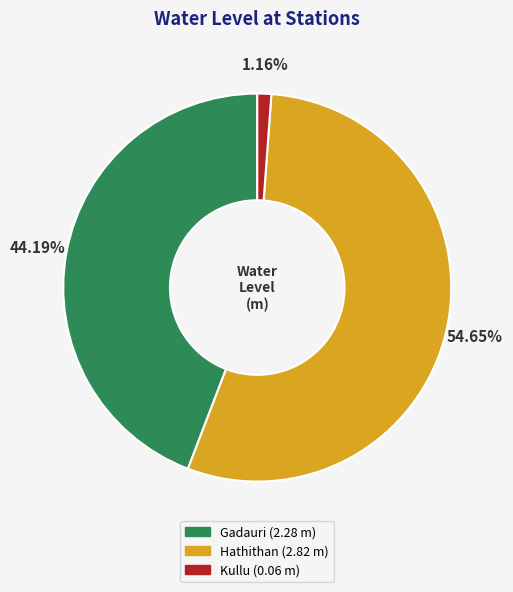

What is the majority slice?

Hathithan